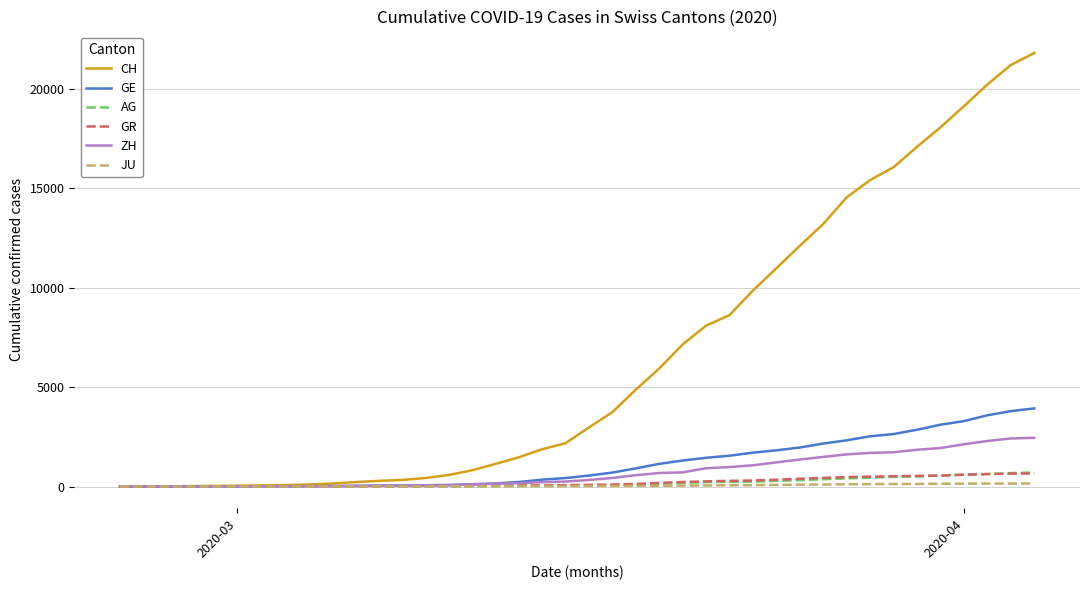

Which series has the largest total across all categories?

CH